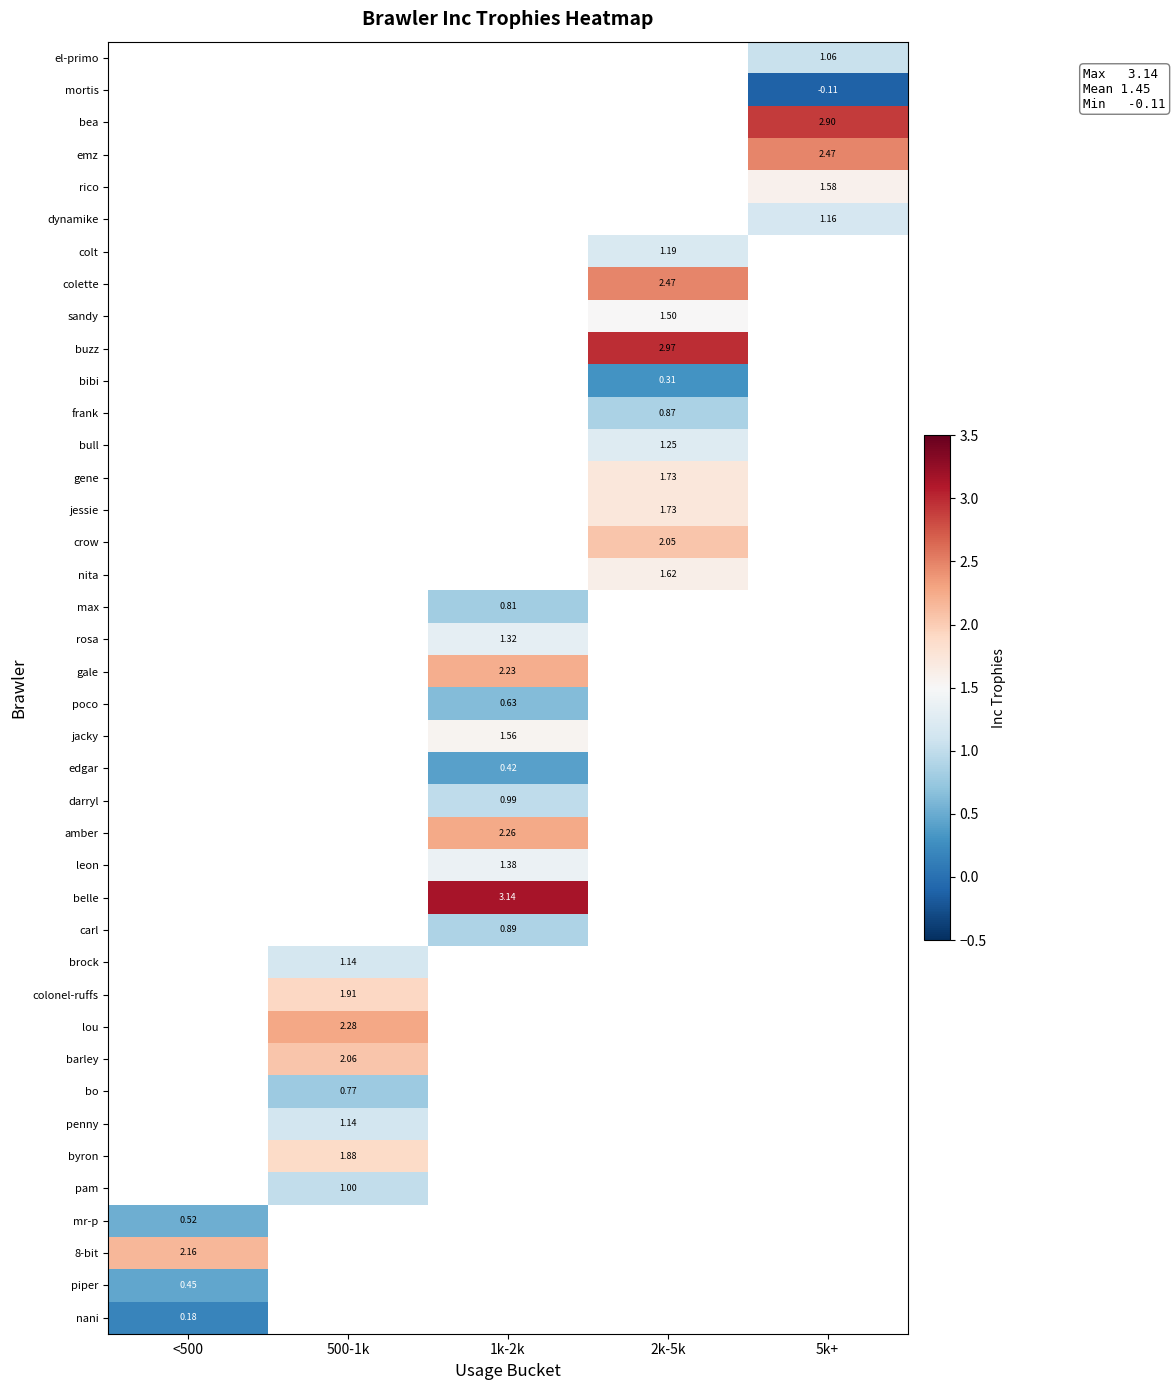

At which label does gale first exceed 2?

1k-2k